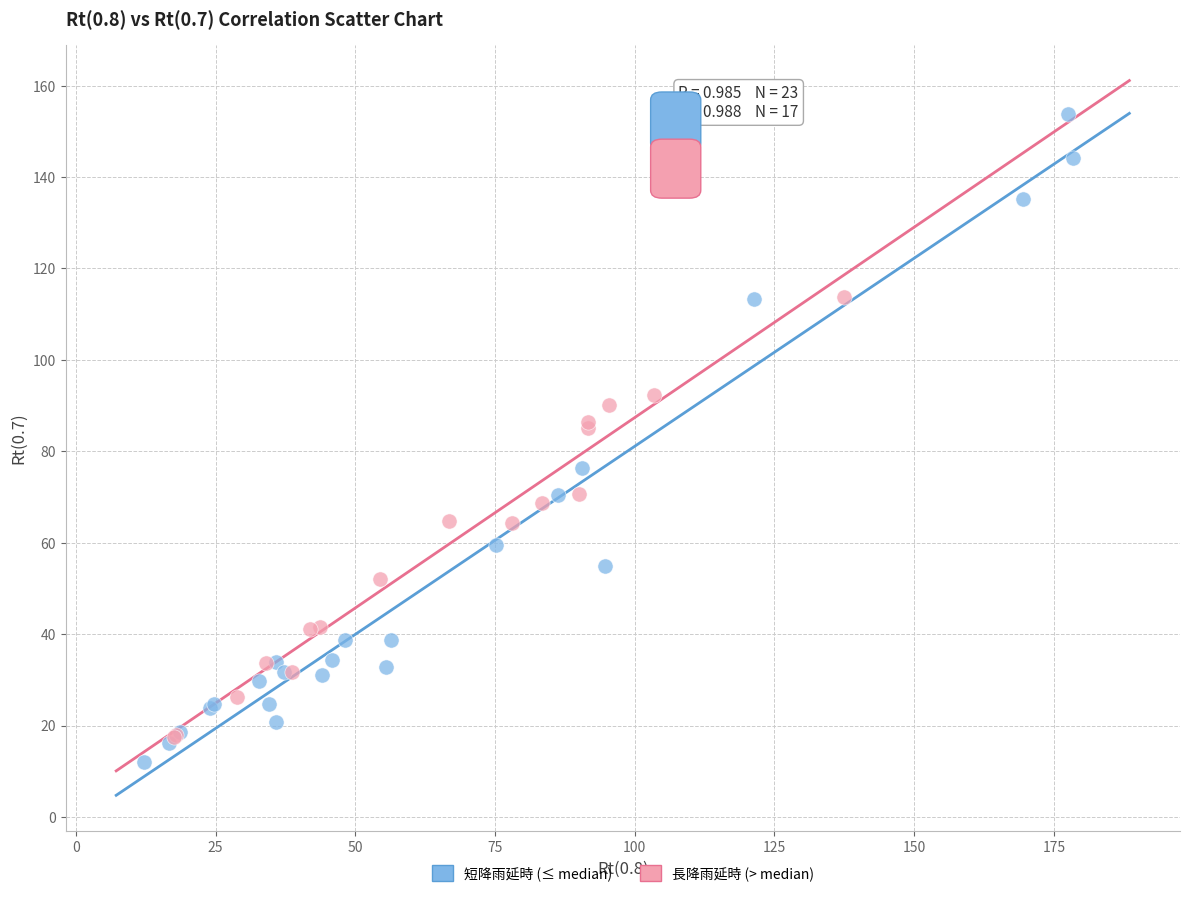

Which series reaches the minimum Y coordinate?

短降雨延時 (≤ median)